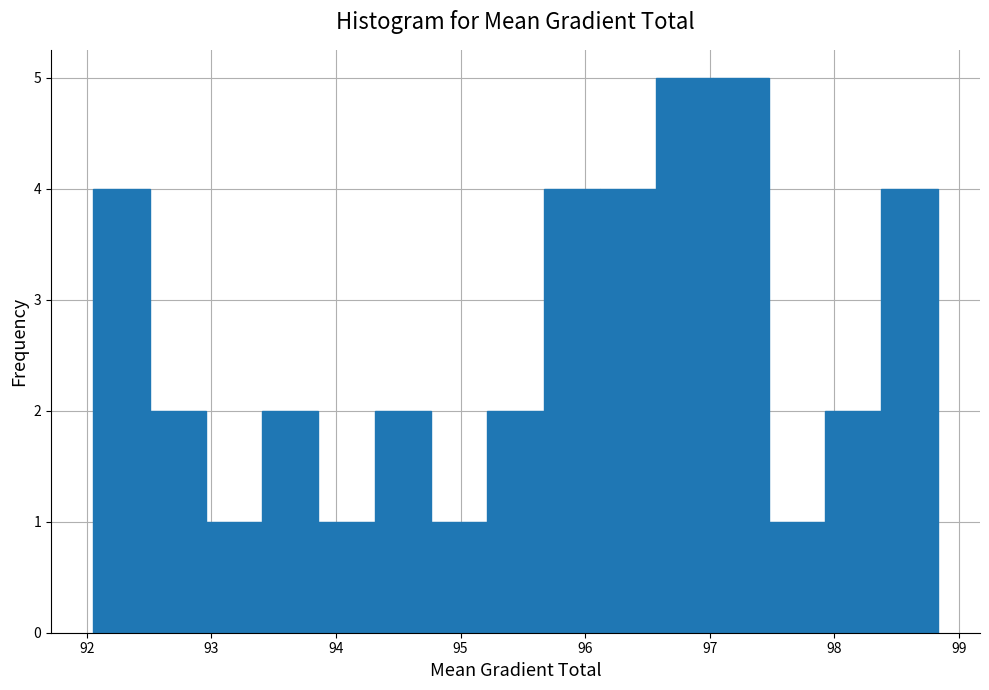

How tall is the bar that spans 92.5 to 93.0 on the x-axis? Neither the bar edges nor the heights are printed on the chart, so give them approximately, as read against the axes.

2